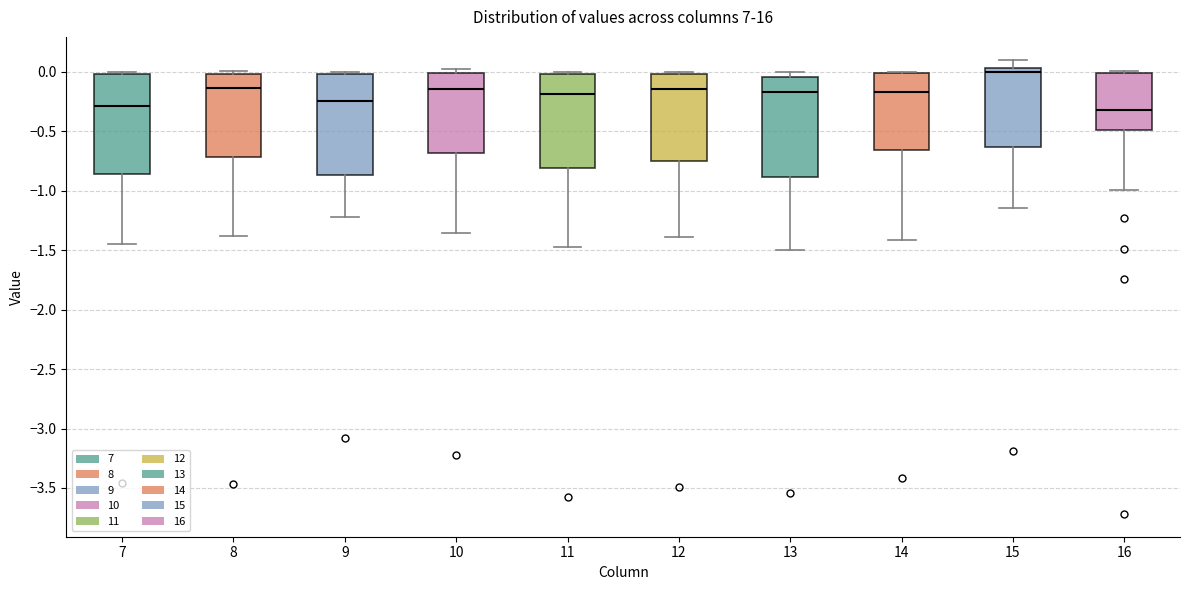

Reading left to right, read every box against the y-axis: the position of its median line, the range the box covers, and the ends of its whiskers. The values are not printed on the chart, so give them approximately, as read against the axis.

7: median -0.30, box -0.85 to 0.00, whiskers -1.45 to 0.00 (just above the box's upper edge)
8: median -0.15, box -0.70 to 0.00, whiskers -1.40 to 0.00 (just above the box's upper edge)
9: median -0.25, box -0.85 to 0.00, whiskers -1.20 to 0.00 (just above the box's upper edge)
10: median -0.15, box -0.70 to 0.00, whiskers -1.35 to 0.05
11: median -0.20, box -0.80 to 0.00, whiskers -1.45 to 0.00 (just above the box's upper edge)
12: median -0.15, box -0.75 to 0.00, whiskers -1.40 to 0.00
13: median -0.15, box -0.90 to -0.05, whiskers -1.50 to 0.00
14: median -0.15, box -0.65 to 0.00, whiskers -1.40 to 0.00
15: median 0.00, box -0.65 to 0.05, whiskers -1.15 to 0.10
16: median -0.30, box -0.50 to 0.00, whiskers -1.00 to 0.00 (just above the box's upper edge)